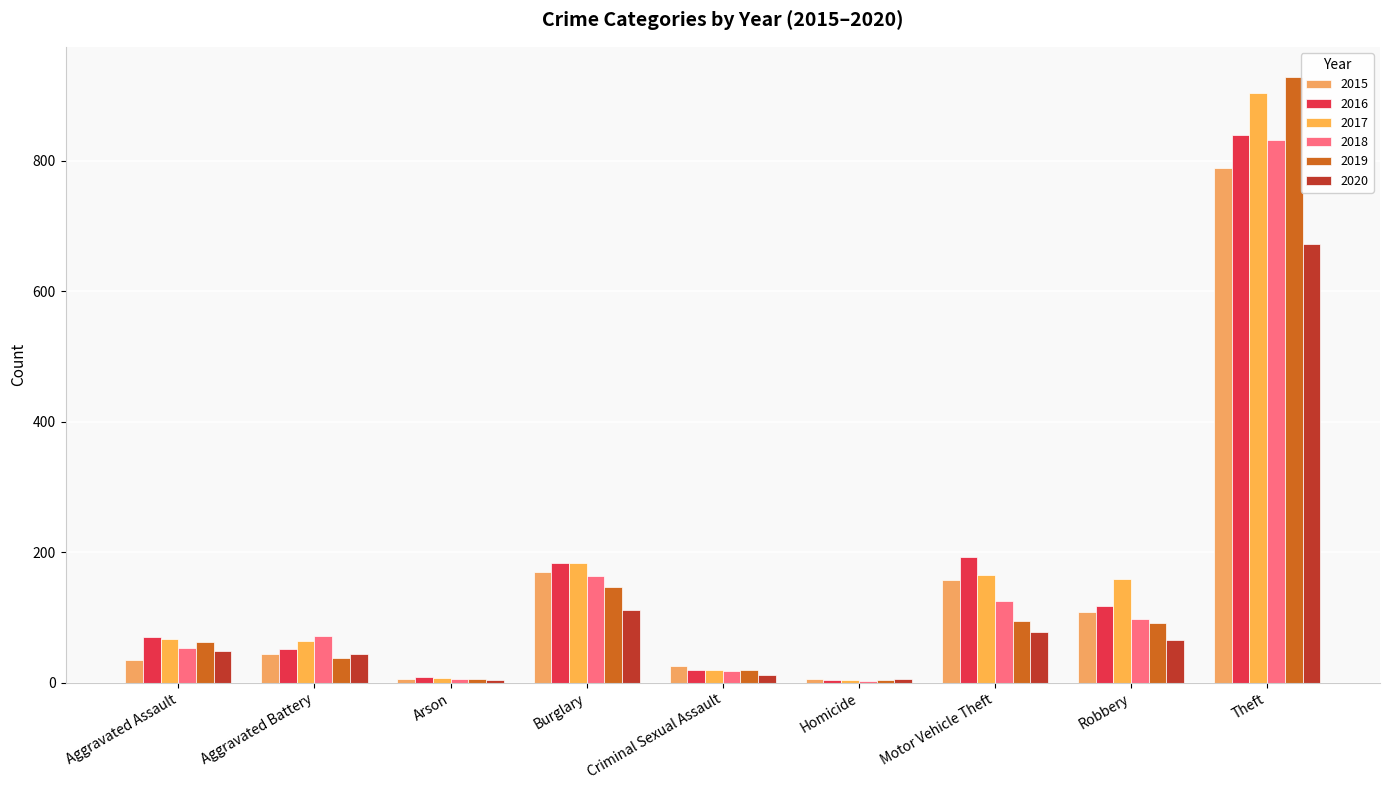

What is the label of the 2nd bar from the right?

Robbery